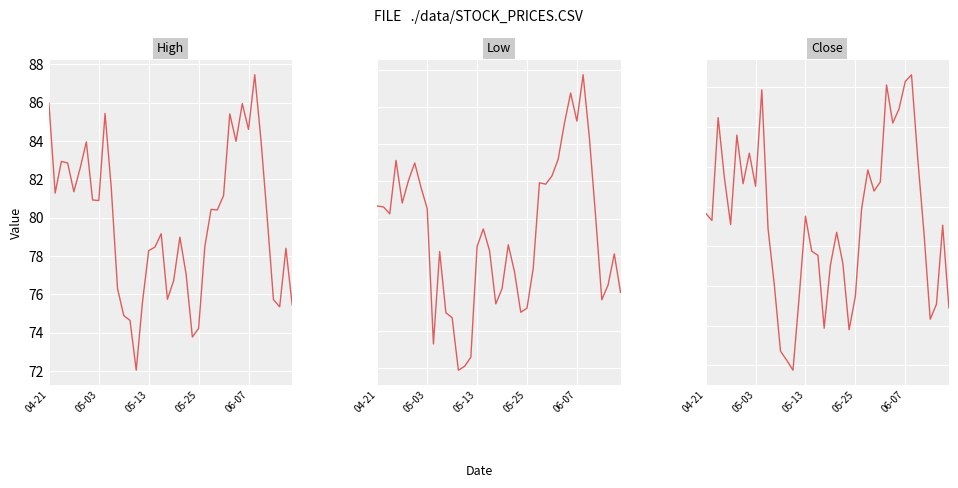

The Low series shows 130.0 at 04-21. True or false?

False